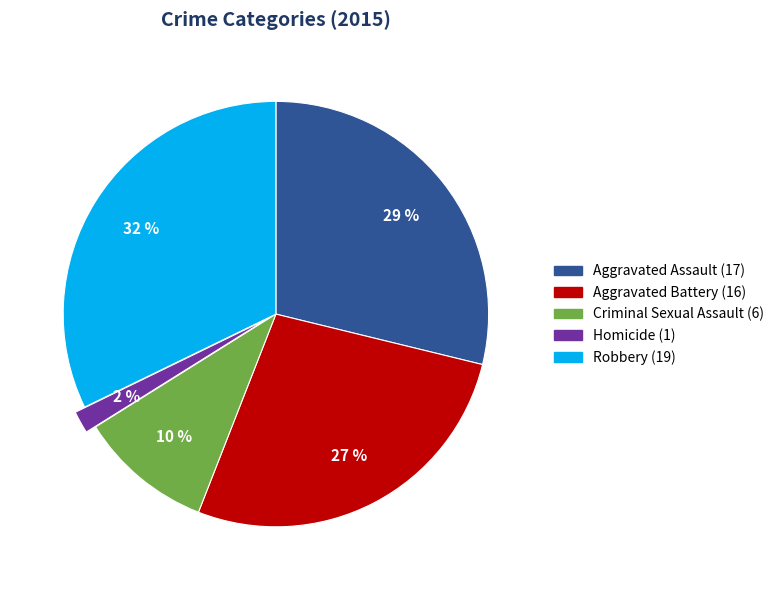

Is it true that Robbery is 32% of the pie?

True